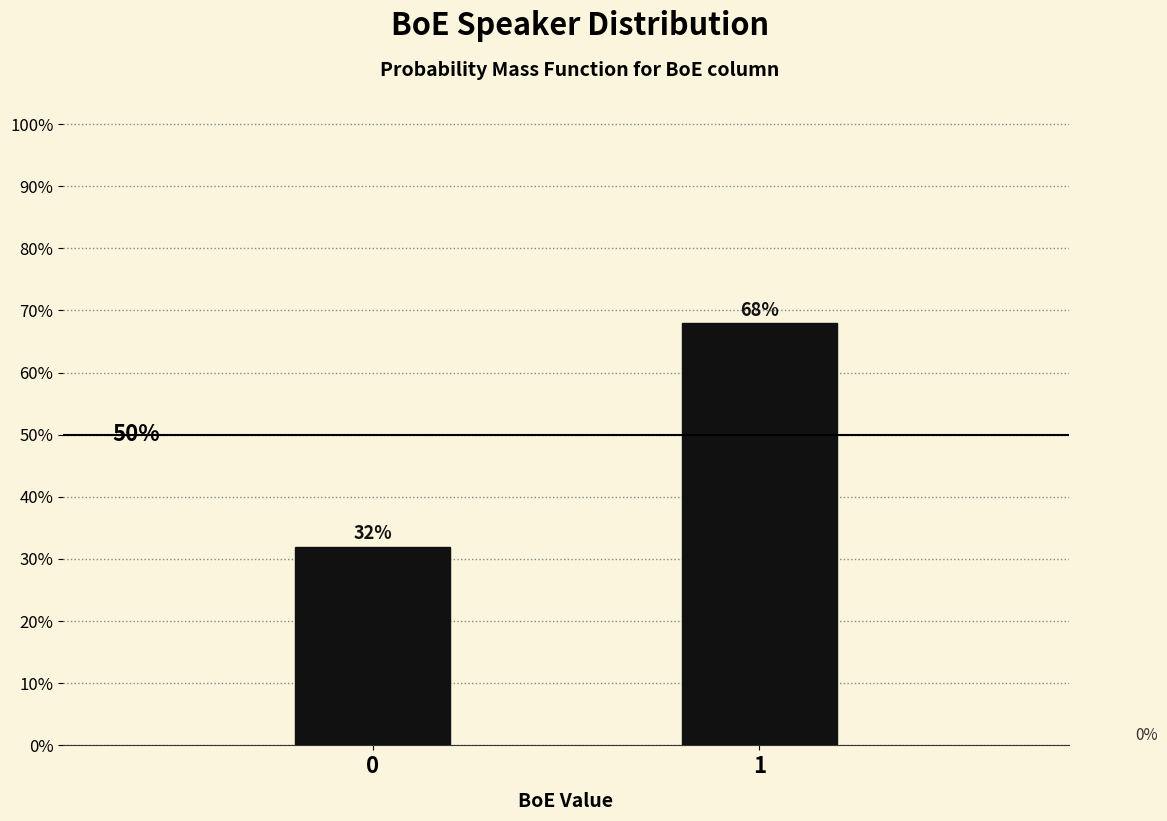

Are the bars horizontal?

No